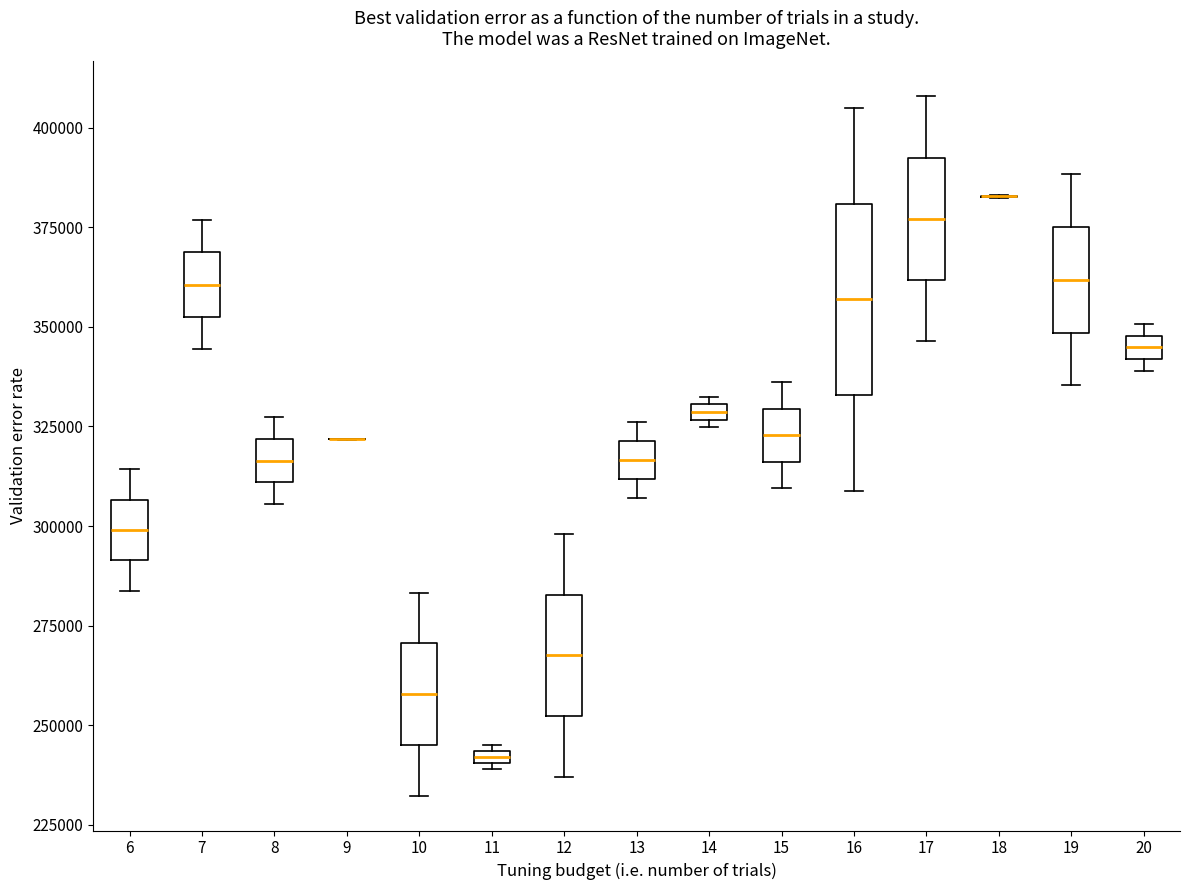

Where does the median line of the box at x = 12 sit on the y-axis? The values are not printed on the chart, so give them approximately, as read against the axis.

270000